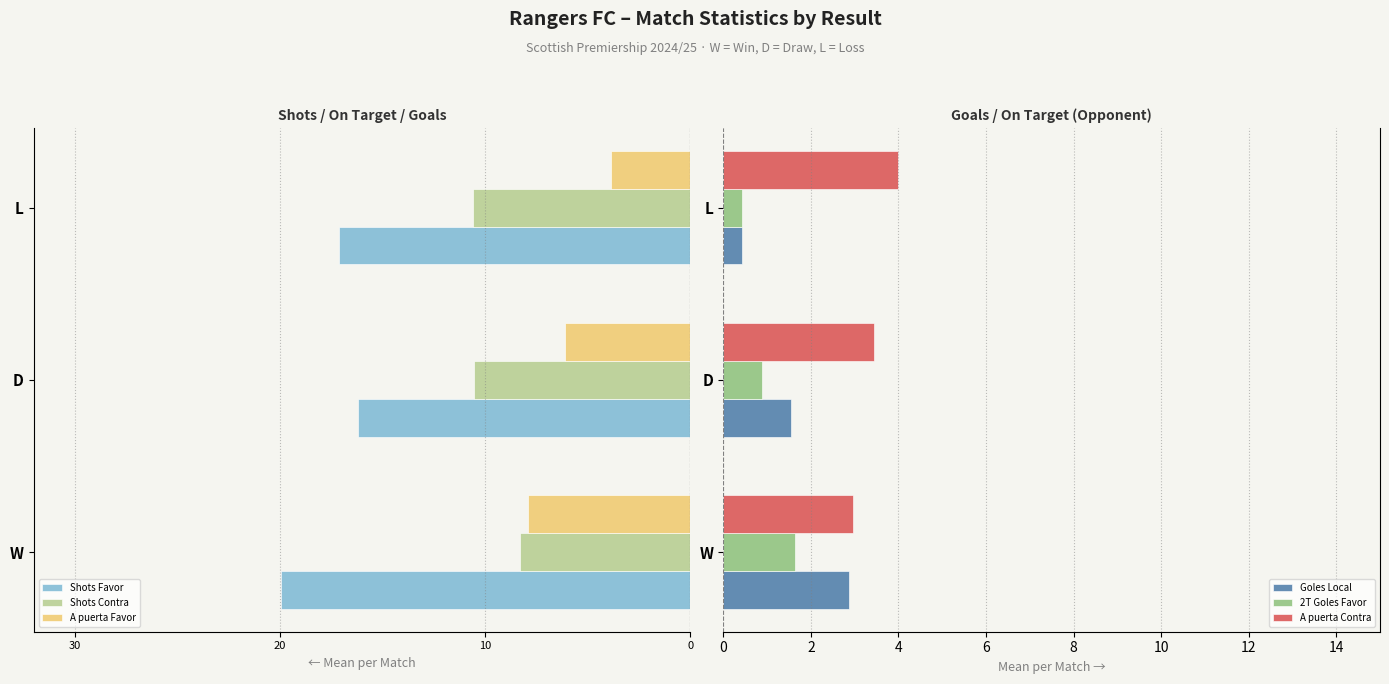

What is the difference between the maximum and minimum values in the A puerta Favor series?

4.1